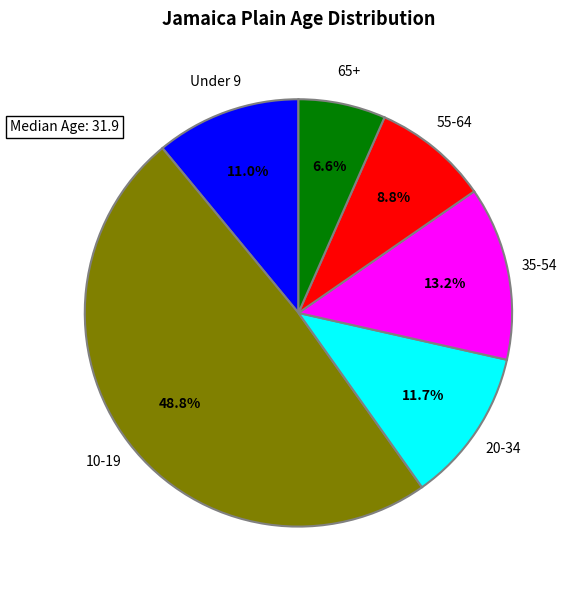

Is there a majority slice in this chart?

No